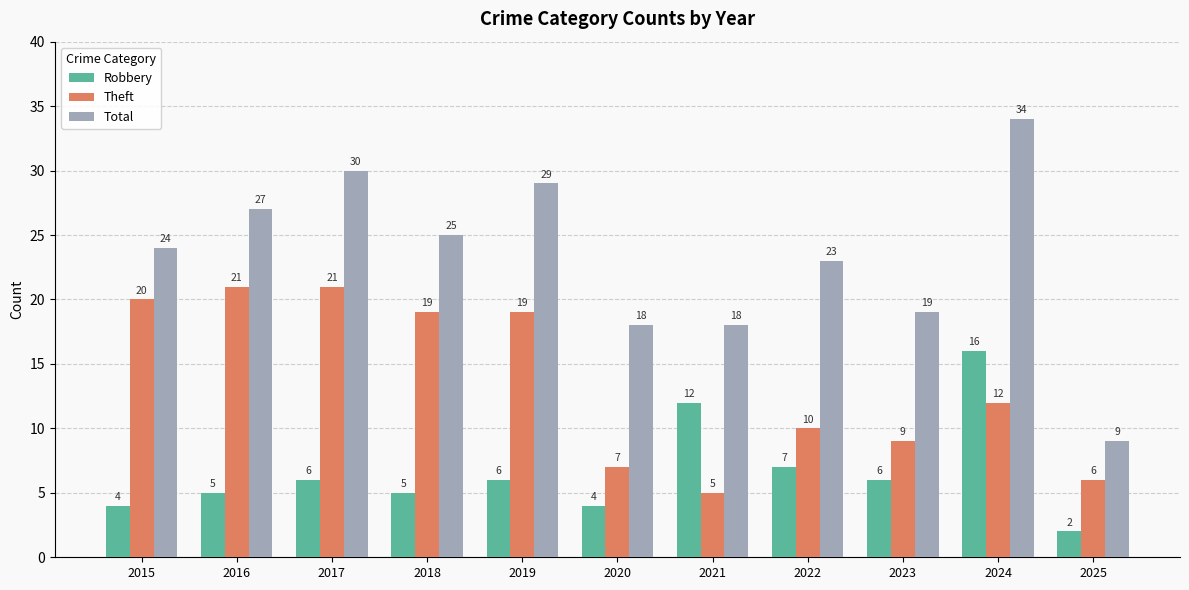

The value of Theft at 2018 is 6. True or false?

False